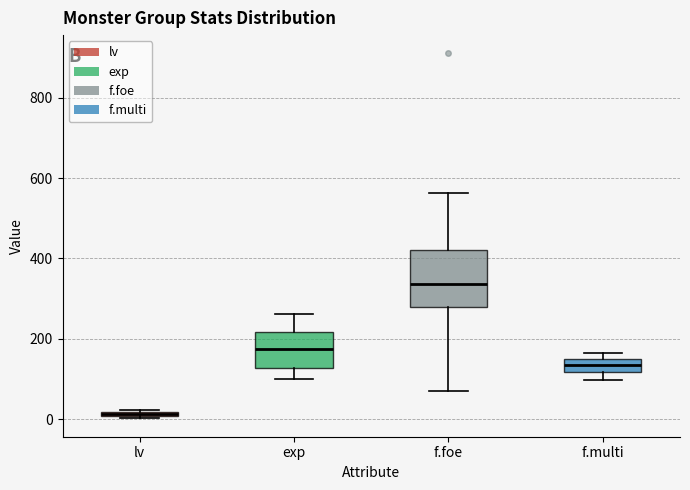

Which box is the tallest, from its lower edge to its upper edge?

f.foe